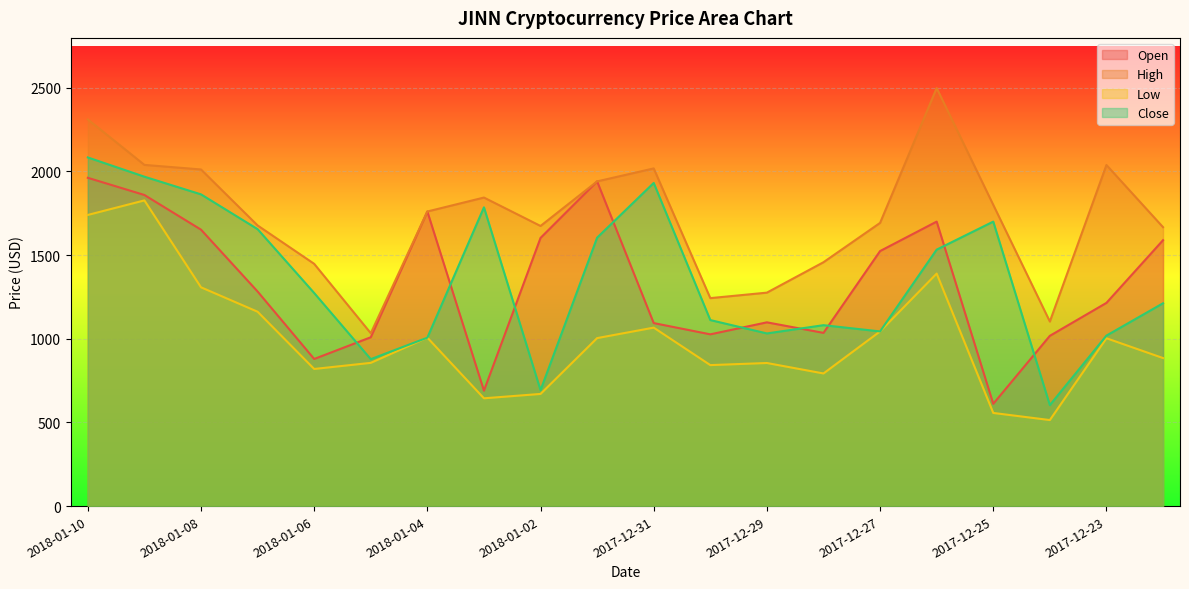

Where do Open and Close first cross each other?

2018-01-06 and 2018-01-05